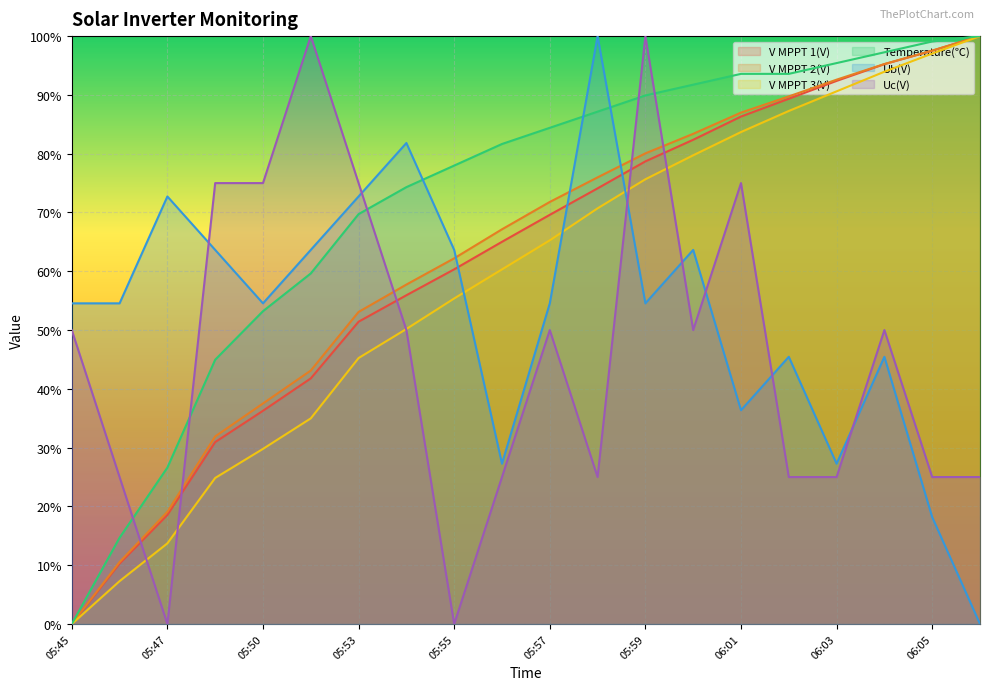

Is the value of Temperature(℃) at 06:01 greater than the value of V MPPT 2(V) at 05:53?

Yes